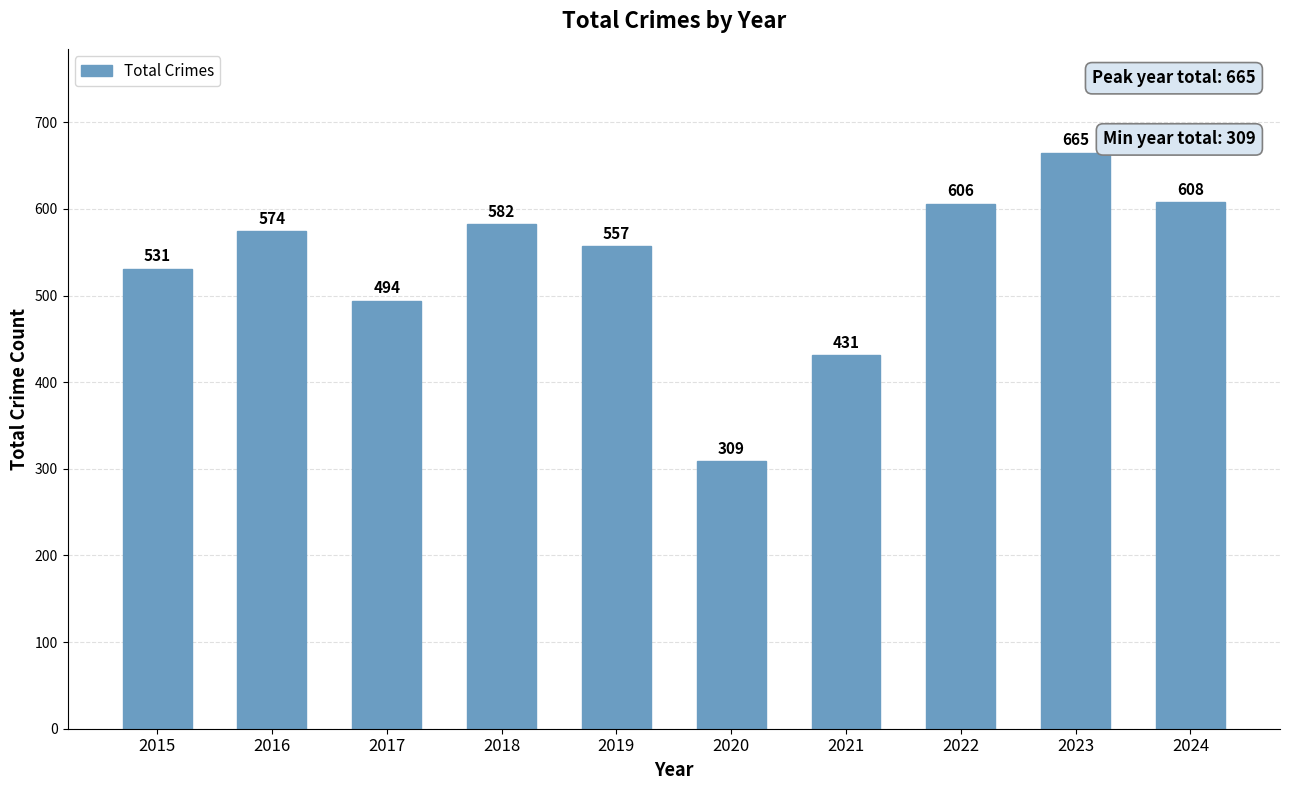

How many categories are shown in the chart?

10